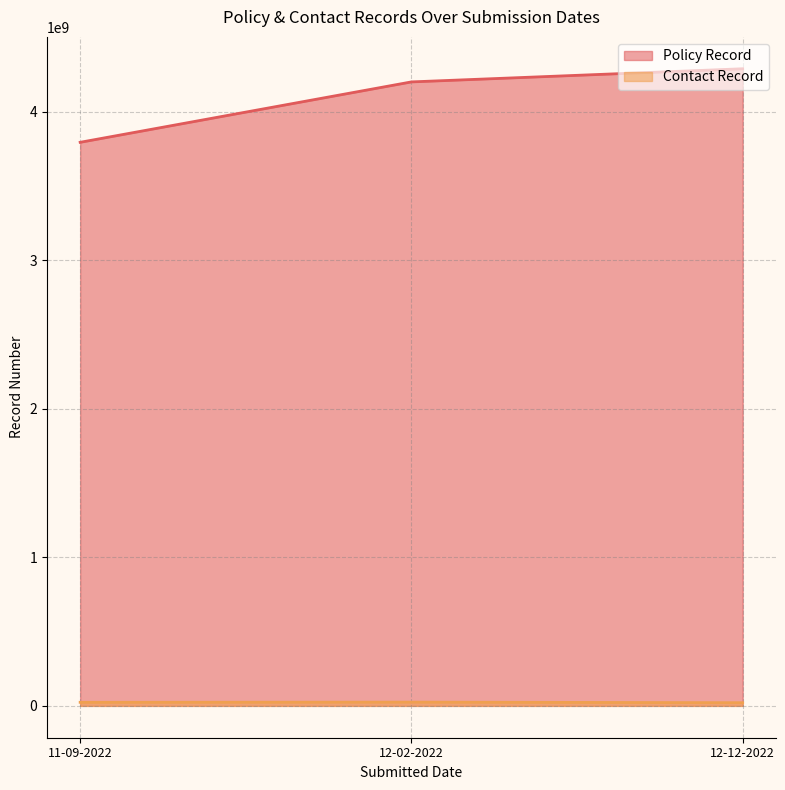

What is the difference between the maximum and second lowest values in the Contact Record series?

1320600